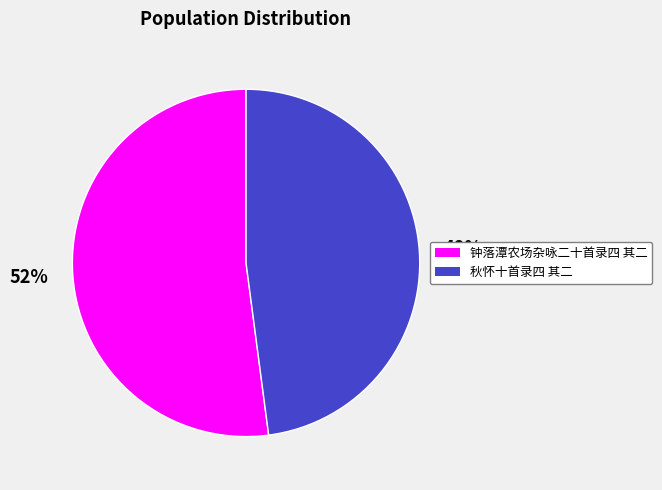

What is the smallest slice in the pie chart?

秋怀十首录四 其二